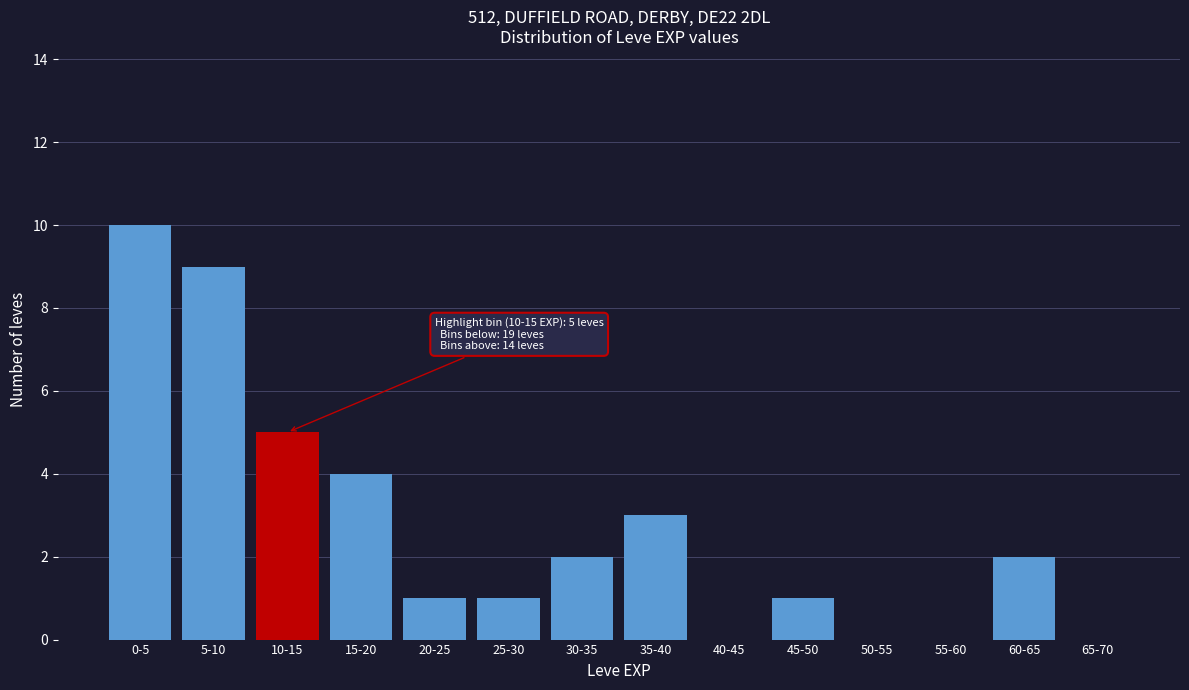

Reading left to right, extract all data points from this chart.

0-5=10	5-10=9	10-15=5	15-20=4	20-25=1	25-30=1	30-35=2	35-40=3	40-45=0	45-50=1	50-55=0	55-60=0	60-65=2	65-70=0